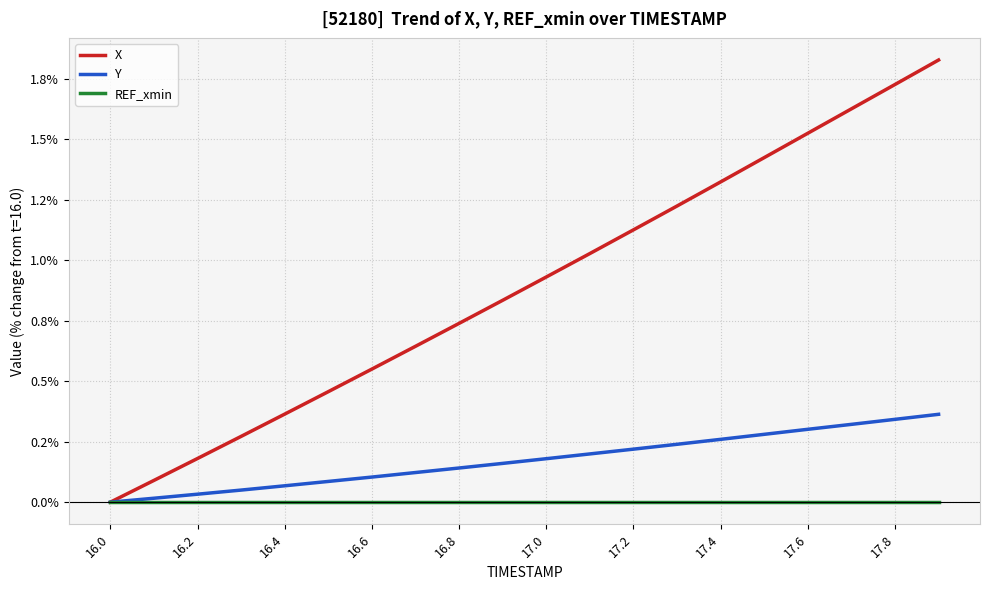

True or false: X and Y cross at least once.

False